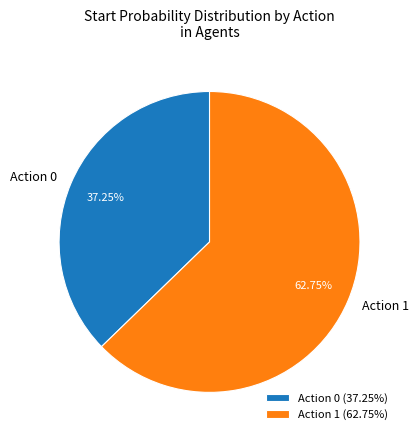

Is Action 0 the majority of the pie?

No